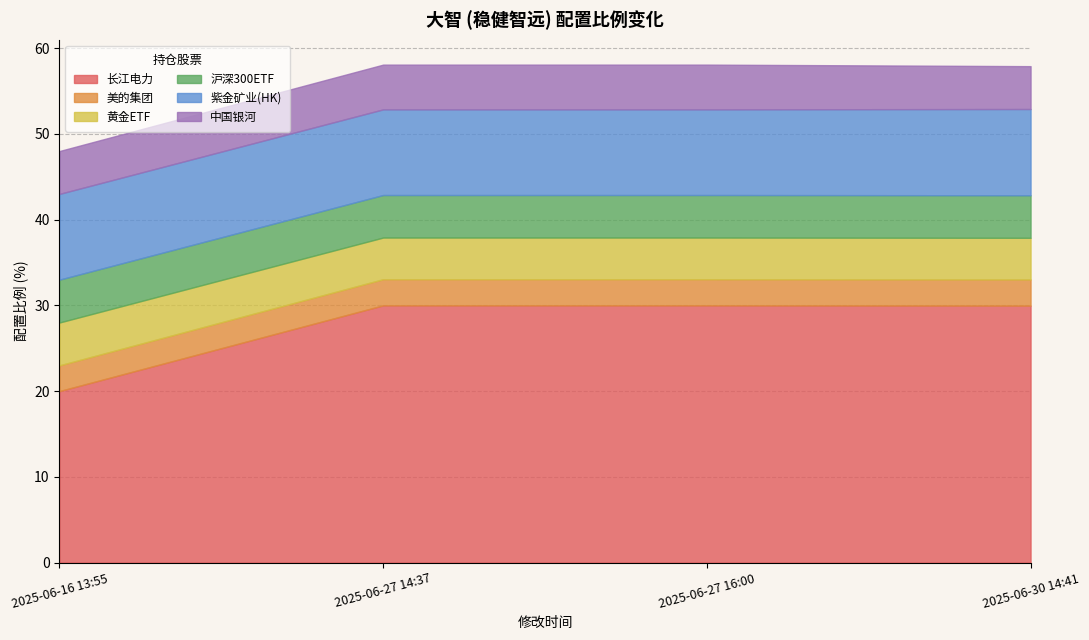

Does the chart have visible grid lines?

Yes